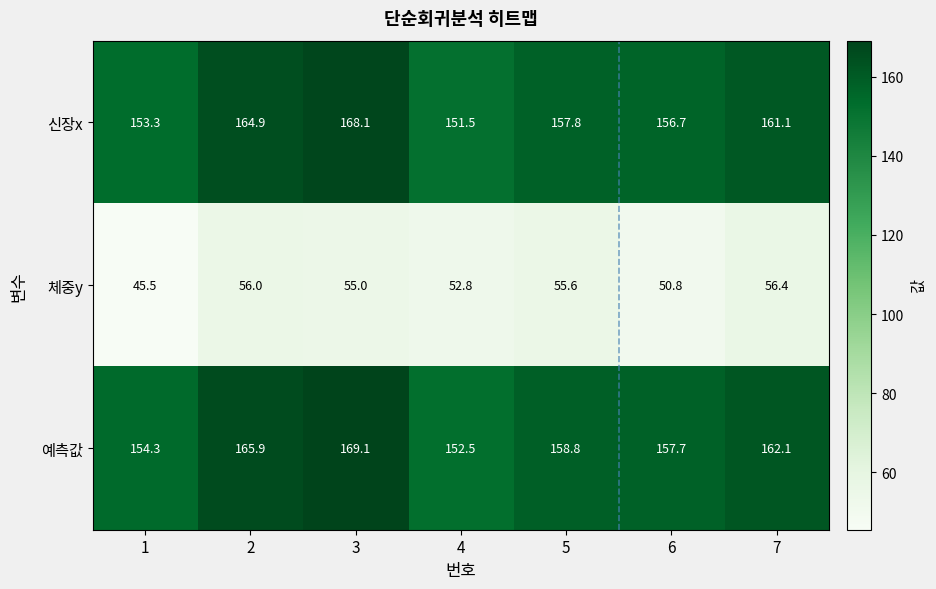

Where is 예측값 nearest to the value 160?

5